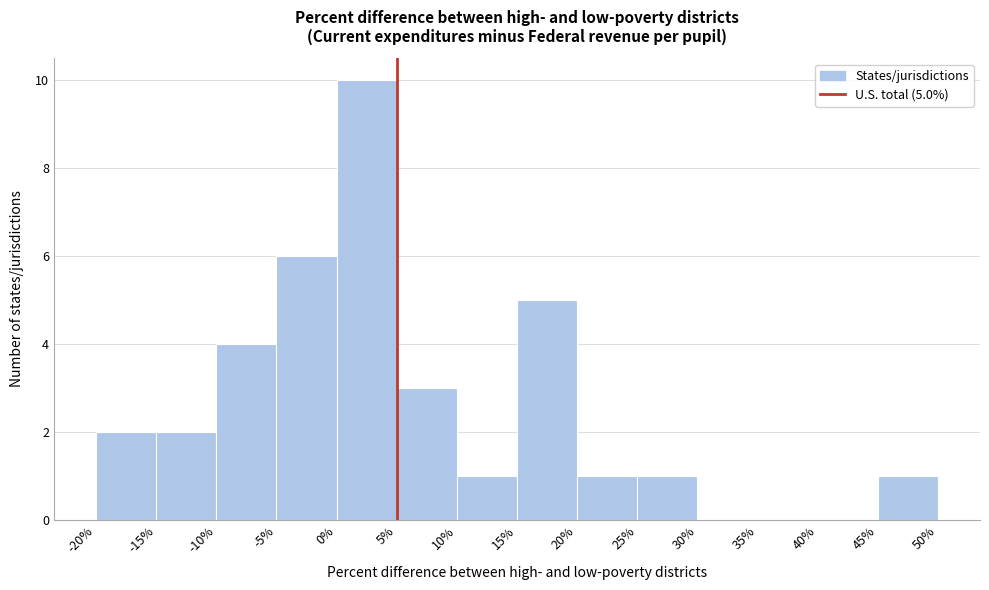

Which range on the x-axis has the tallest bar?

0% to 5%